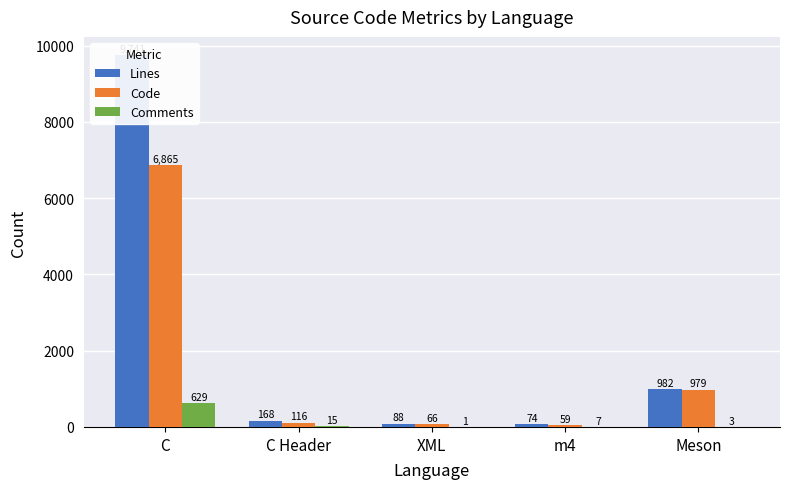

What is the sum of all Comments values?

655